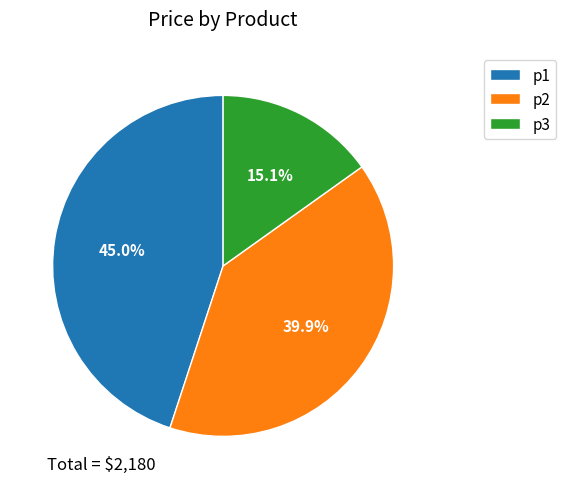

Combined, do p3 and p1 account for over 50%?

Yes